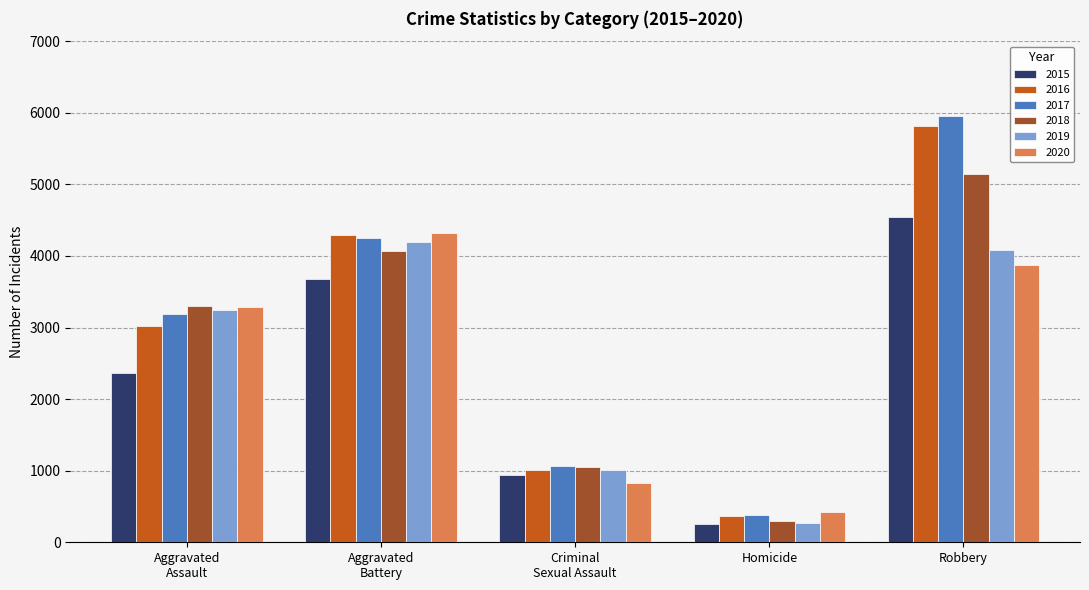

What is the maximum value for 2020?

4315